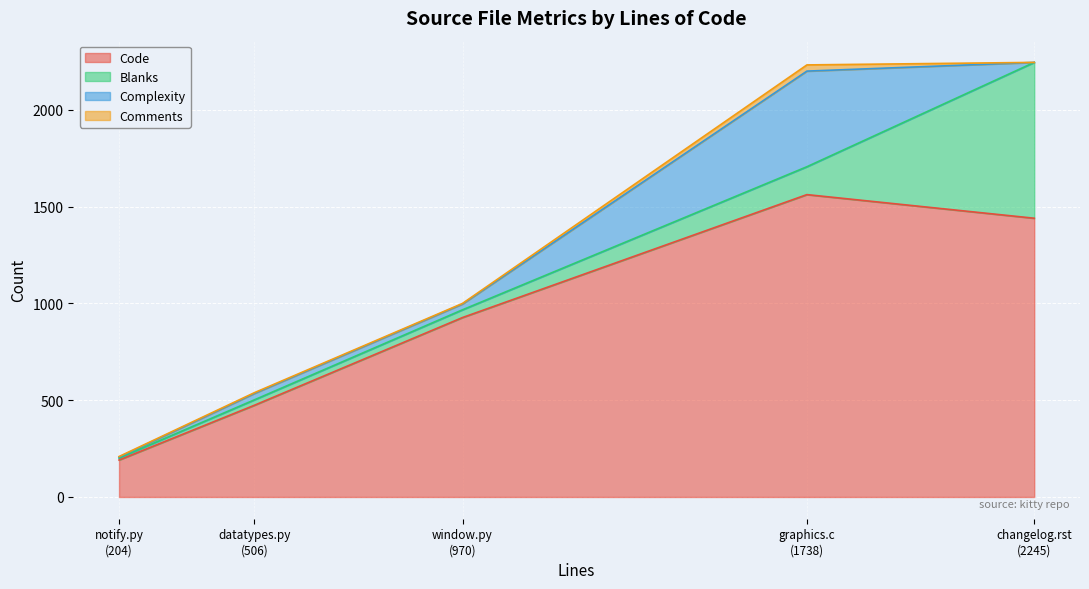

What is the total value across all series at datatypes.py
(506)?

539